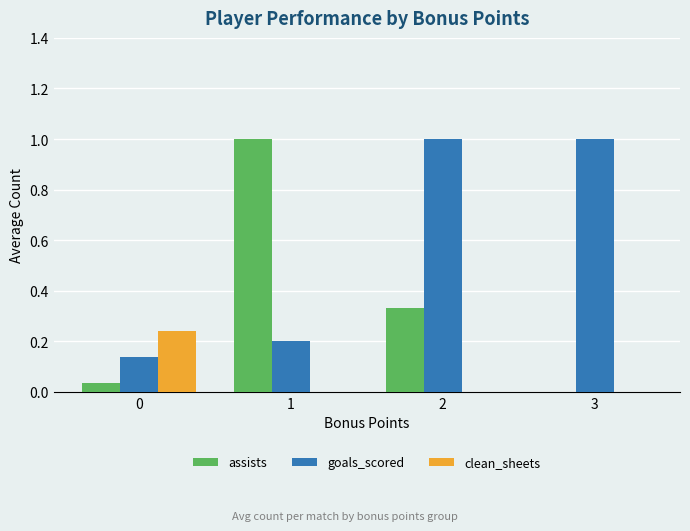

Which series changed the most between 0 and 2?

goals_scored